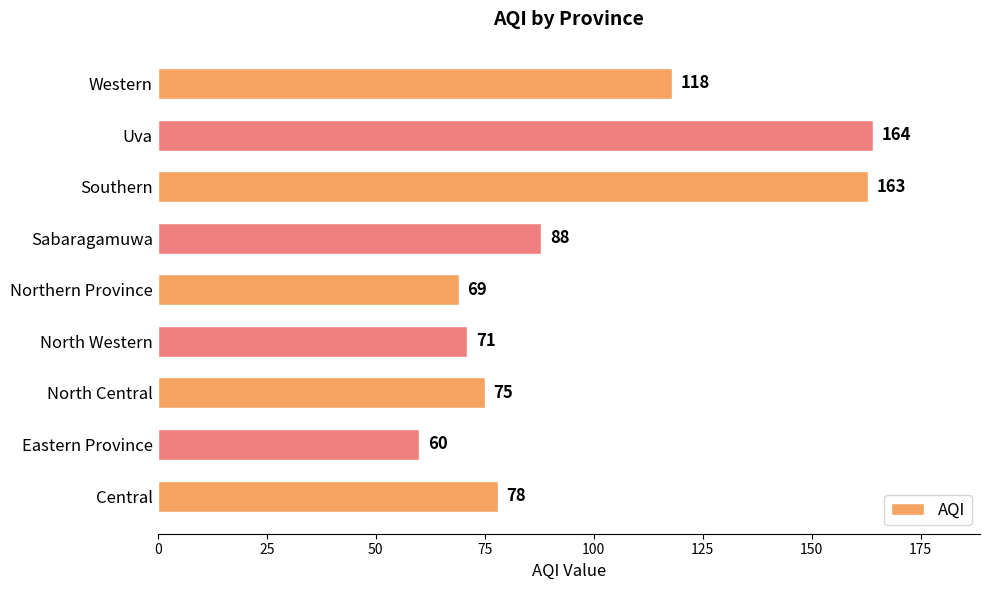

Reading top to bottom, list all the values displayed in this chart.

Western=118	Uva=164	Southern=163	Sabaragamuwa=88	Northern Province=69	North Western=71	North Central=75	Eastern Province=60	Central=78